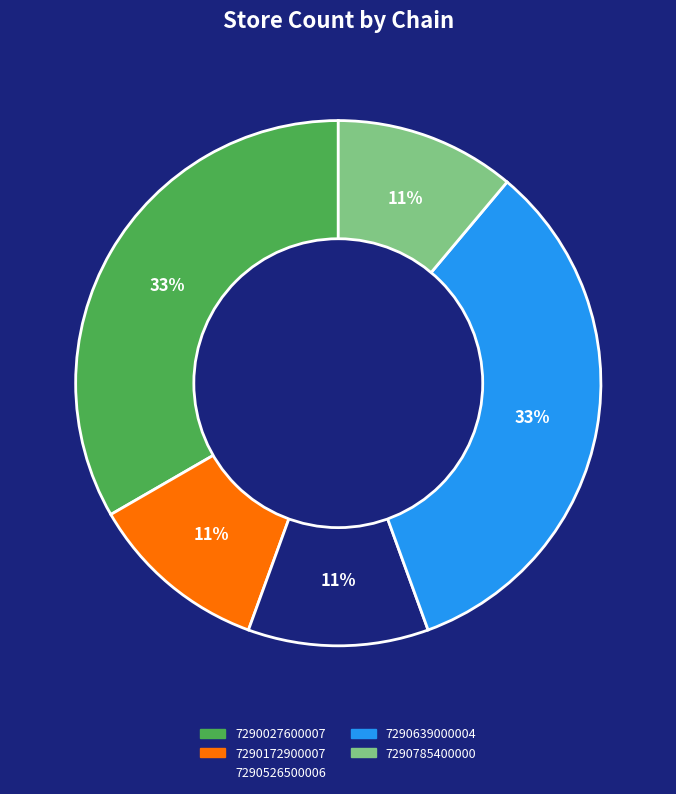

Combined, do 7290785400000 and 7290639000004 account for over 50%?

No